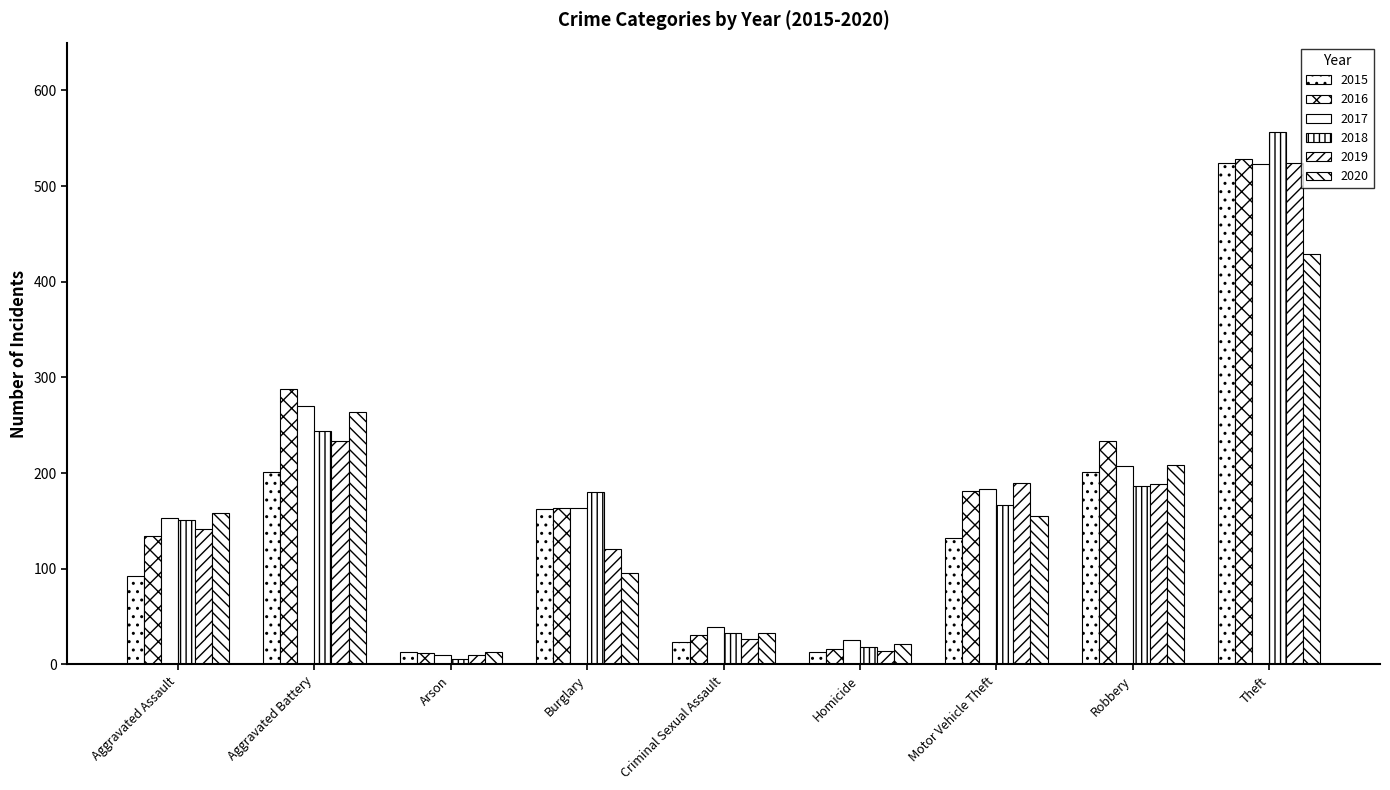

What is the label of the 7th bar from the right?

Arson